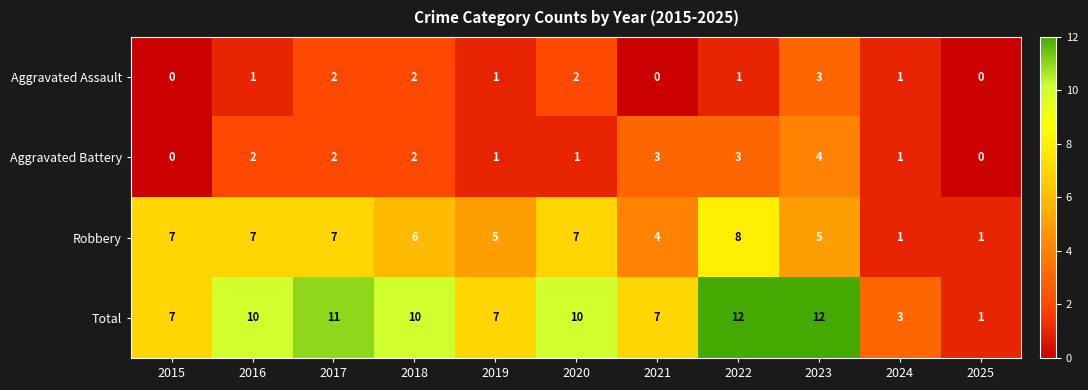

What is the average value of the Robbery series?

5